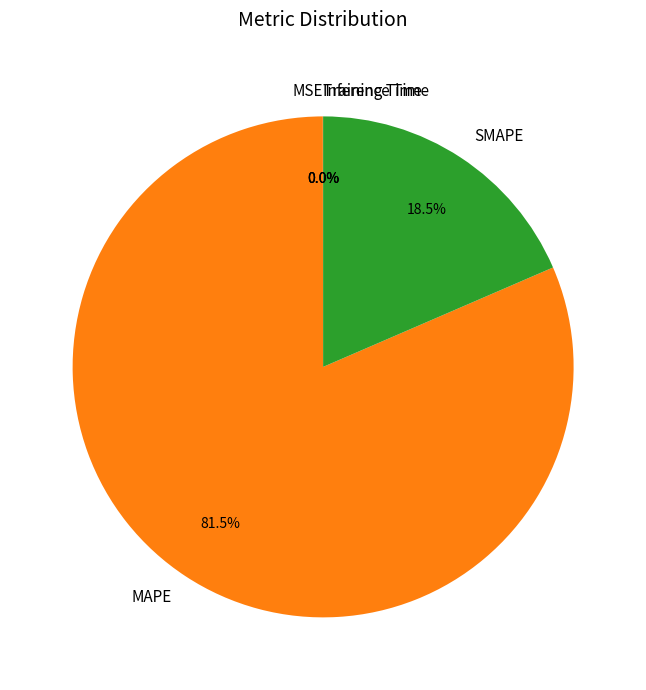

To the nearest percent, what is the average slice percentage?

20%